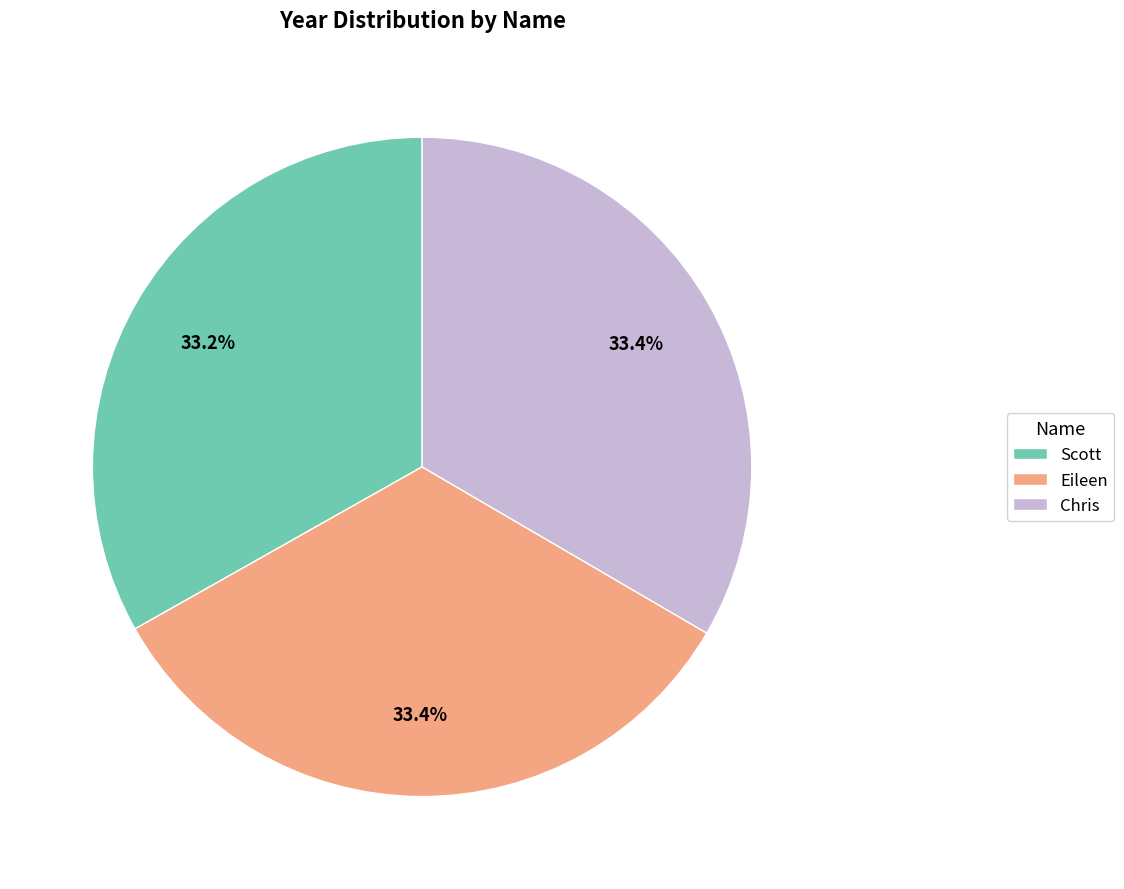

How many segments does this pie chart have?

3